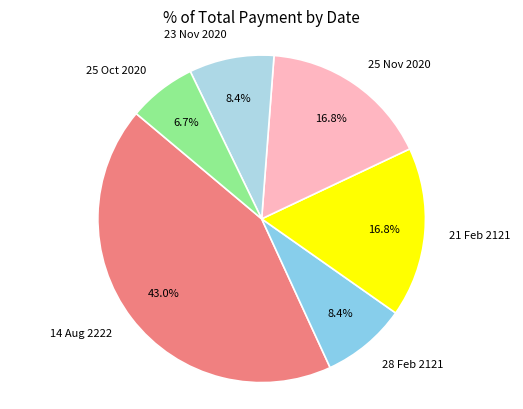

True or false: 21 Feb 2121 accounts for 17% of the total.

True